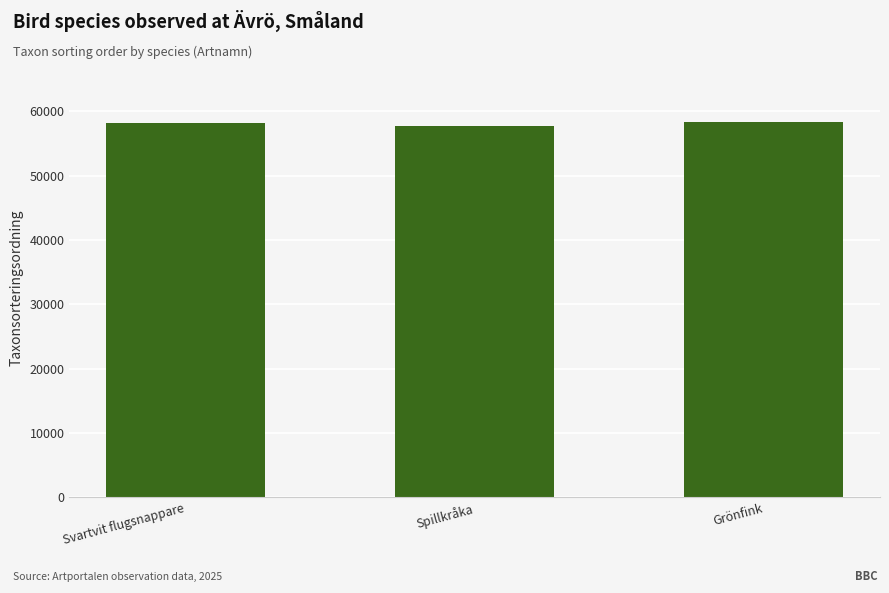

What is the difference between the second highest and minimum values?

484